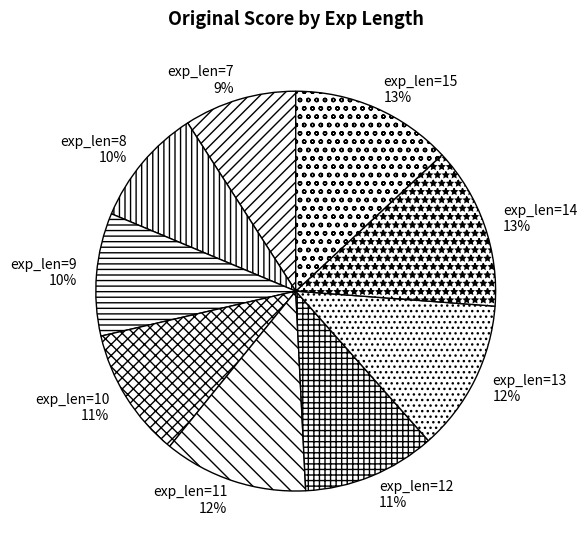

How many segments does this pie chart have?

9